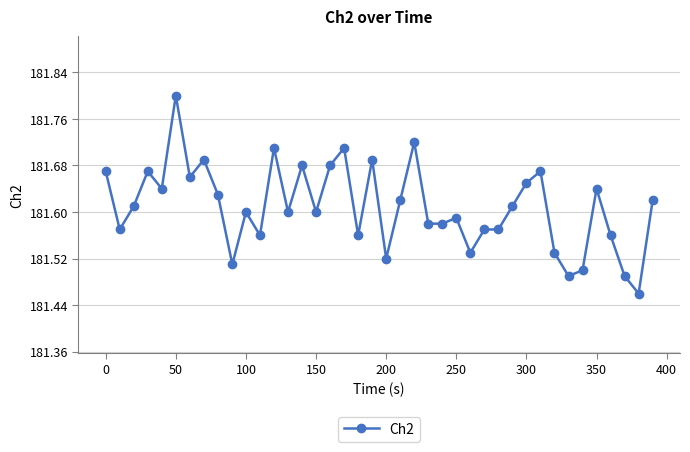

True or false: there are more than 0 points higher than both neighbors.

True